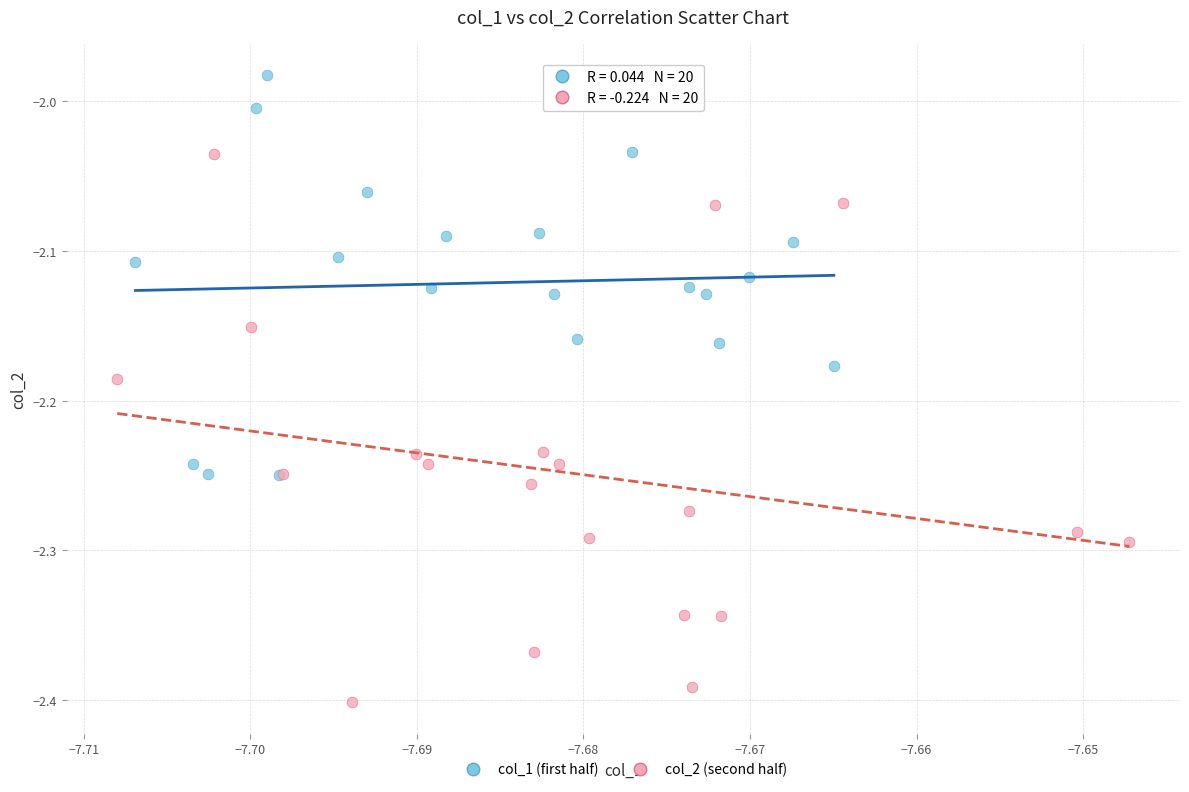

Which series contains the highest Y value?

col_1 (first half)